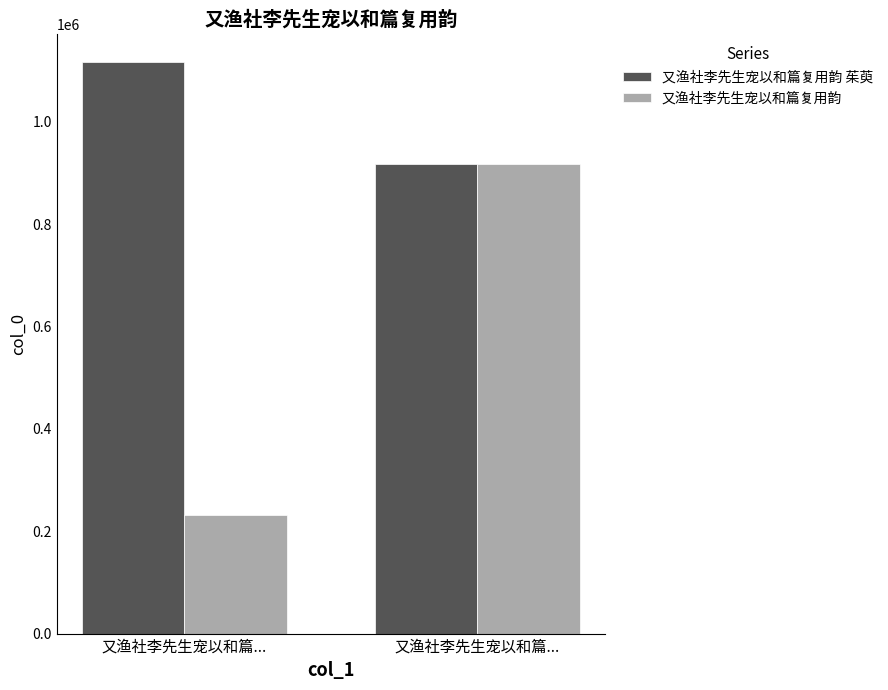

Reading left to right, extract all data points from this chart.

又渔社李先生宠以和篇复用韵 茱萸: 1115996	917456
又渔社李先生宠以和篇复用韵: 232120	917457